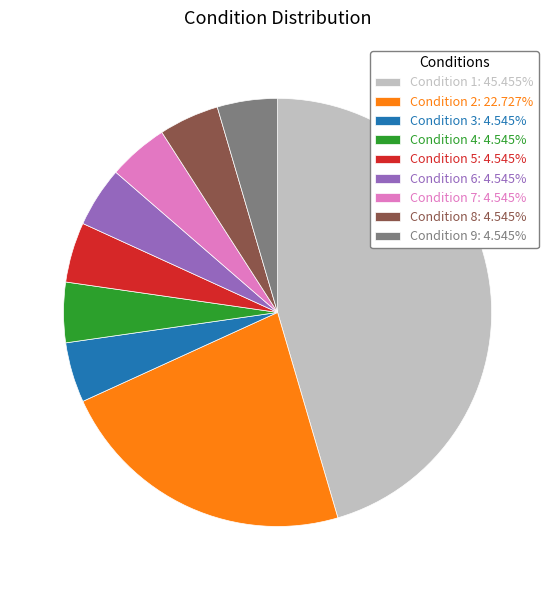

Is it true that Condition 9 is 5% of the pie?

True